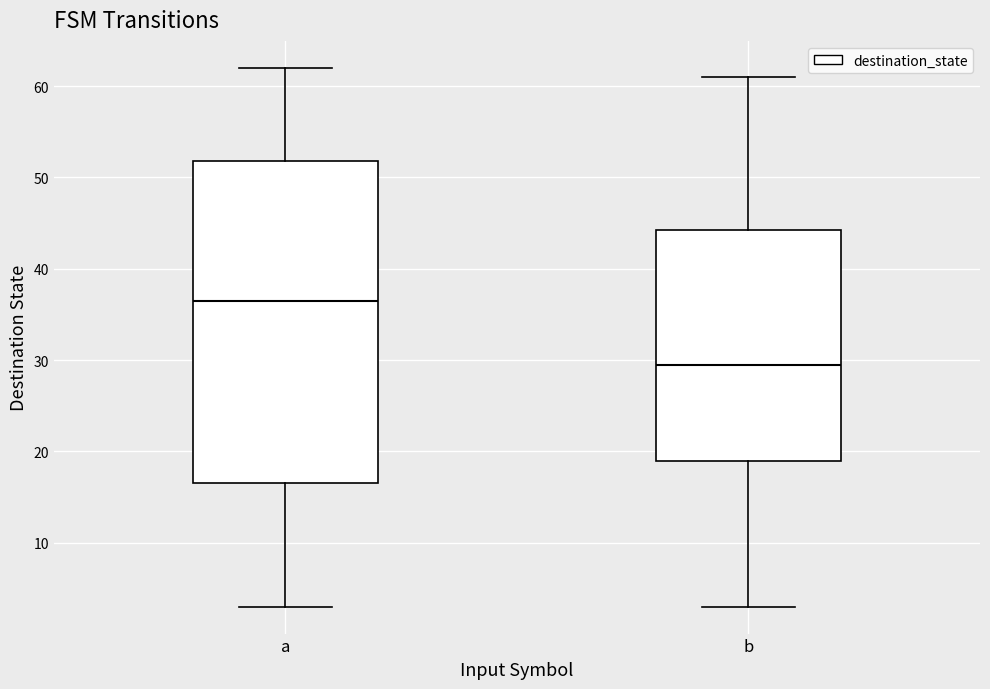

Which box is the tallest, from its lower edge to its upper edge?

a